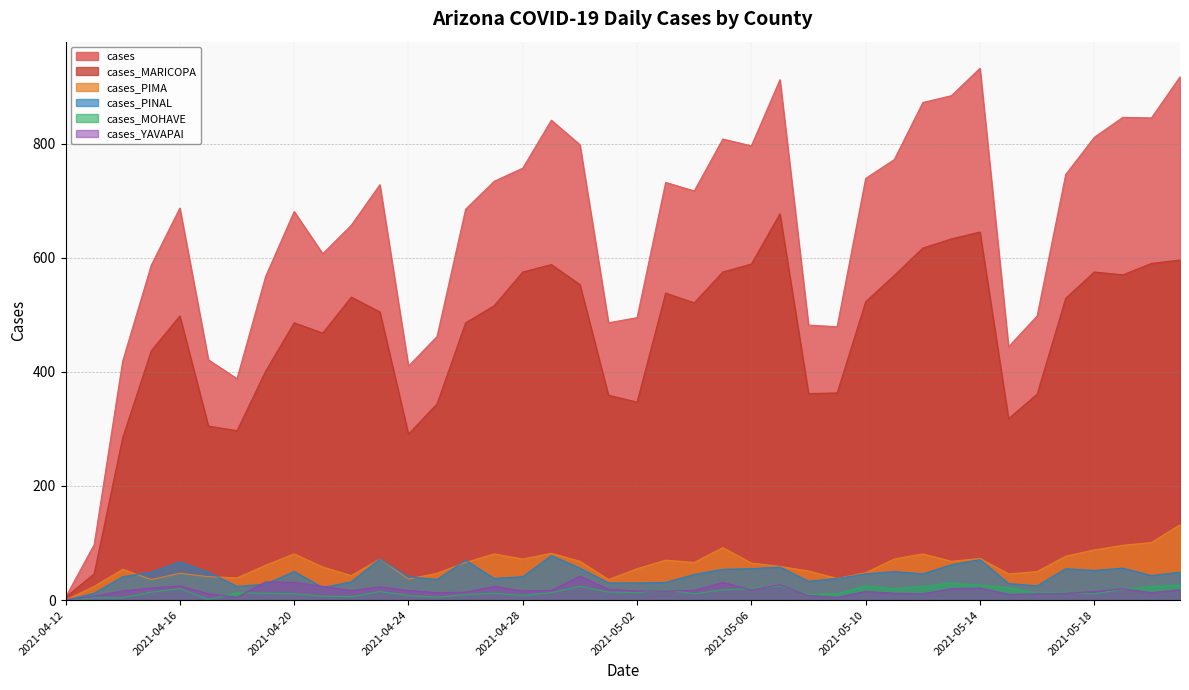

What are all the series names shown in the legend?

cases, cases_MARICOPA, cases_PIMA, cases_PINAL, cases_MOHAVE, cases_YAVAPAI